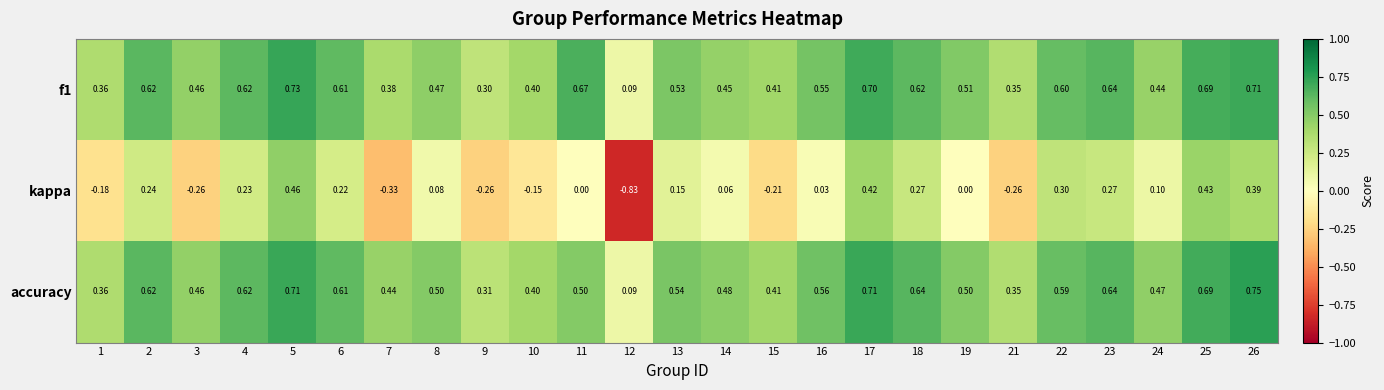

Which series has the widest spread of values?

kappa